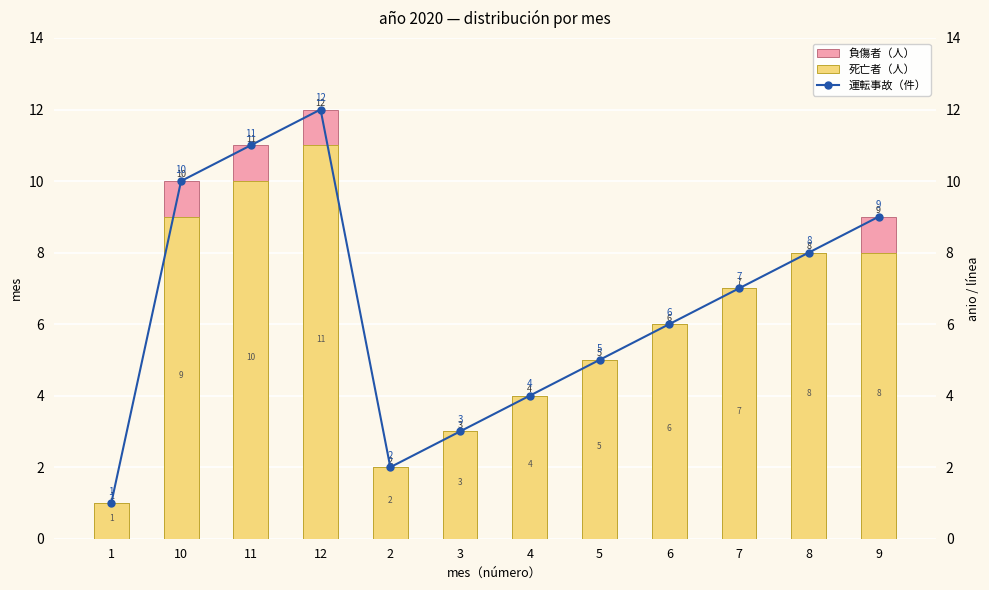

The value of 運転事故（件） at 6 is 6. True or false?

True